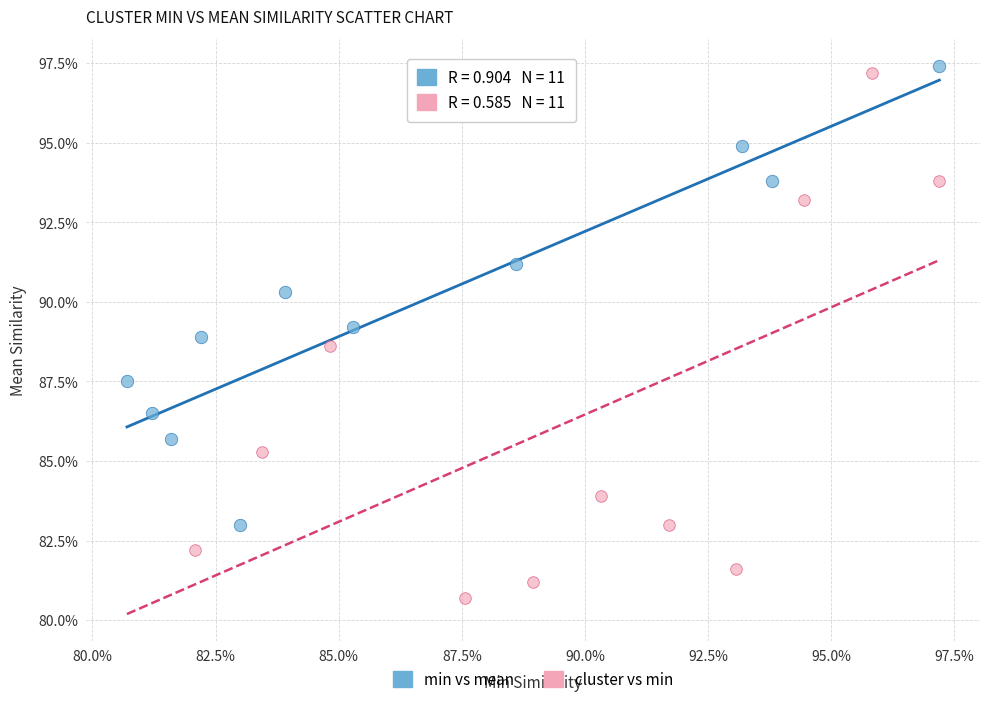

What are all the series names shown in the legend?

min vs mean, cluster vs min